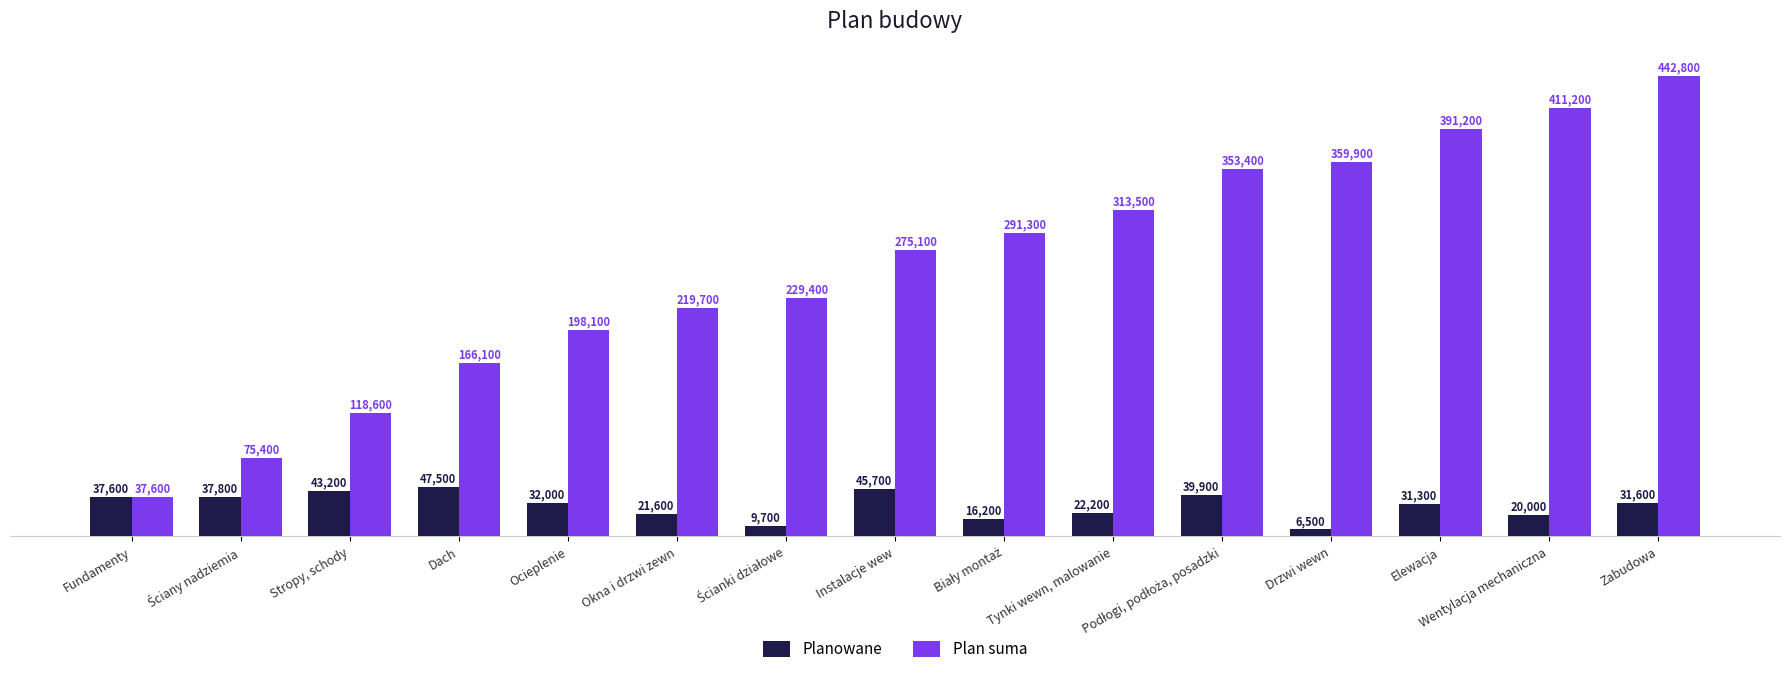

The Planowane series shows 23625 at Dach. True or false?

False